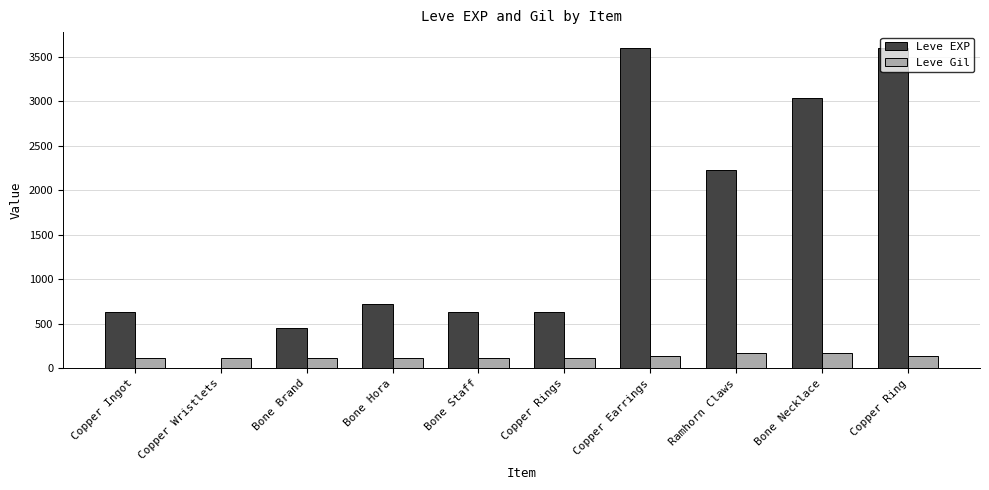

What is the highest value of the Leve Gil series?

170